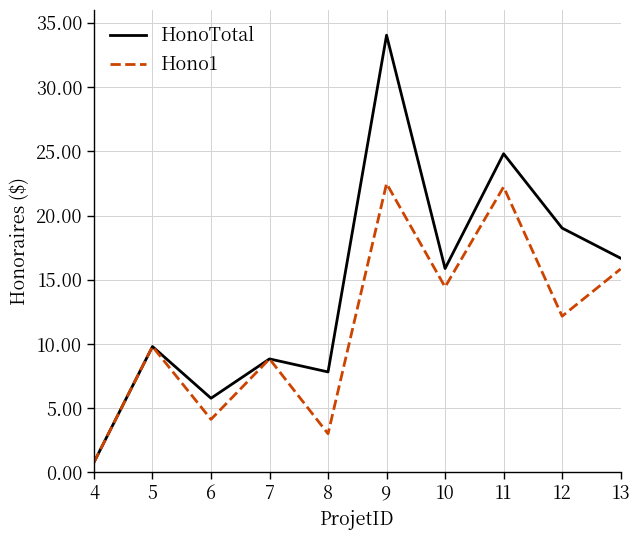

The value of Hono1 at 11 is 14774.1. True or false?

False